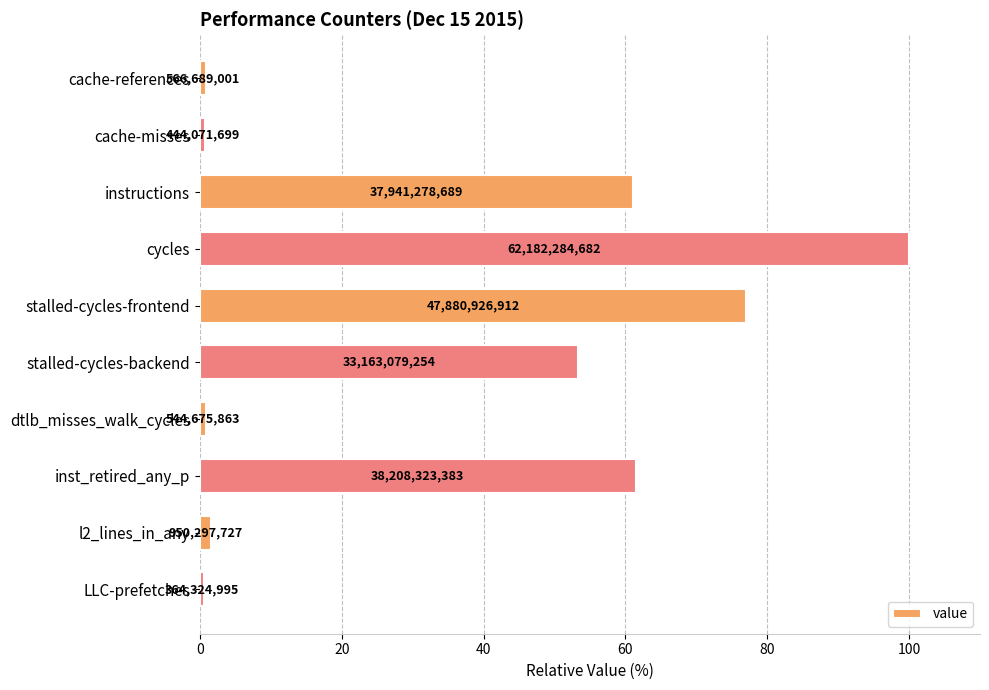

What is the smallest value displayed?

0.6